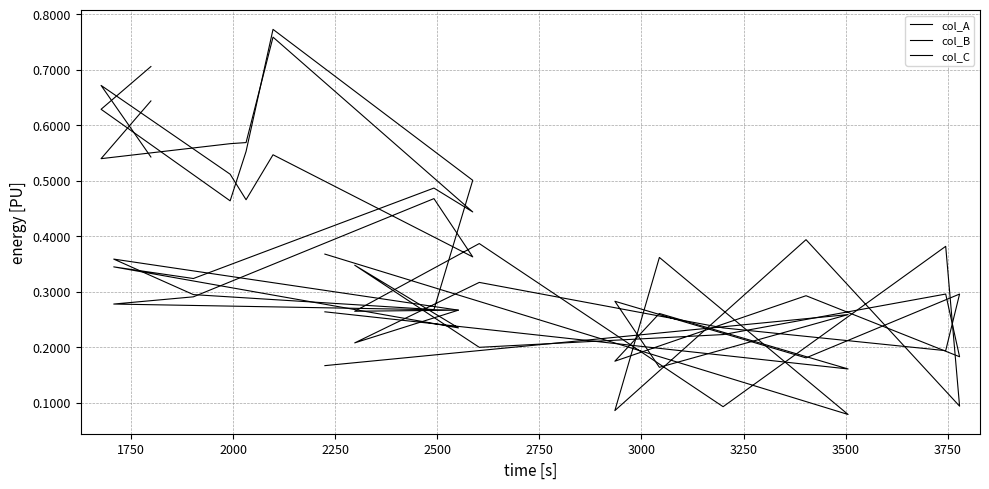

Which series has the largest total across all categories?

col_B